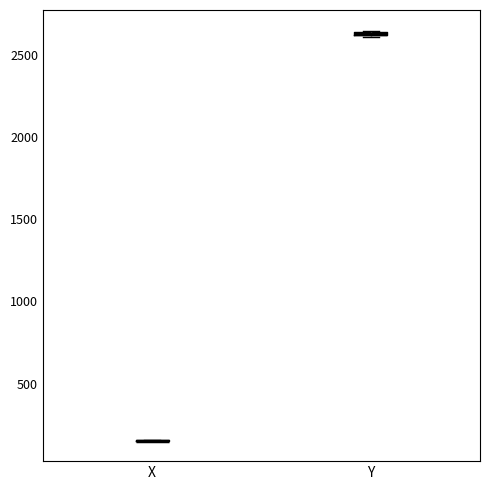

Where is the lower edge of the box for Y on the y-axis? The values are not printed on the chart, so give them approximately, as read against the axis.

2600